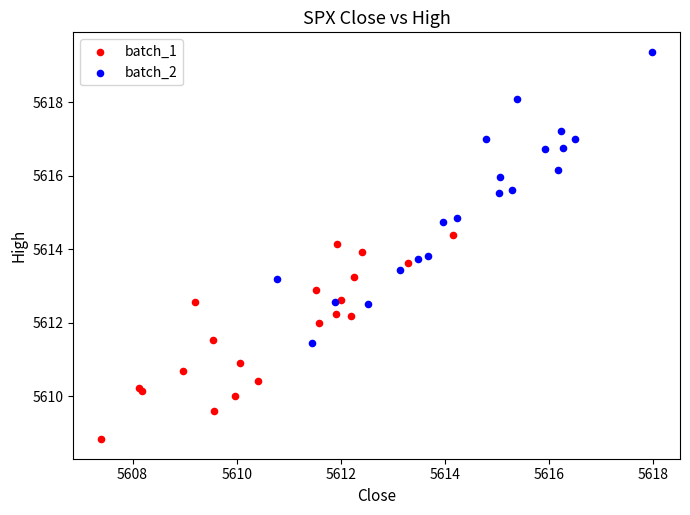

Which series reaches the minimum Y coordinate?

batch_1